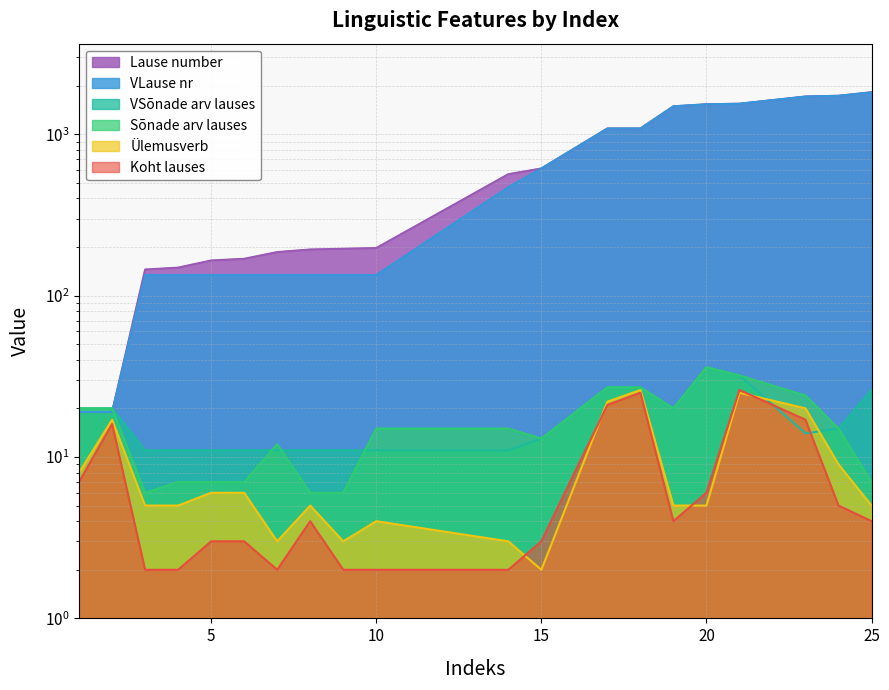

Is it true that Sõnade arv lauses equals 36 at 20?

True